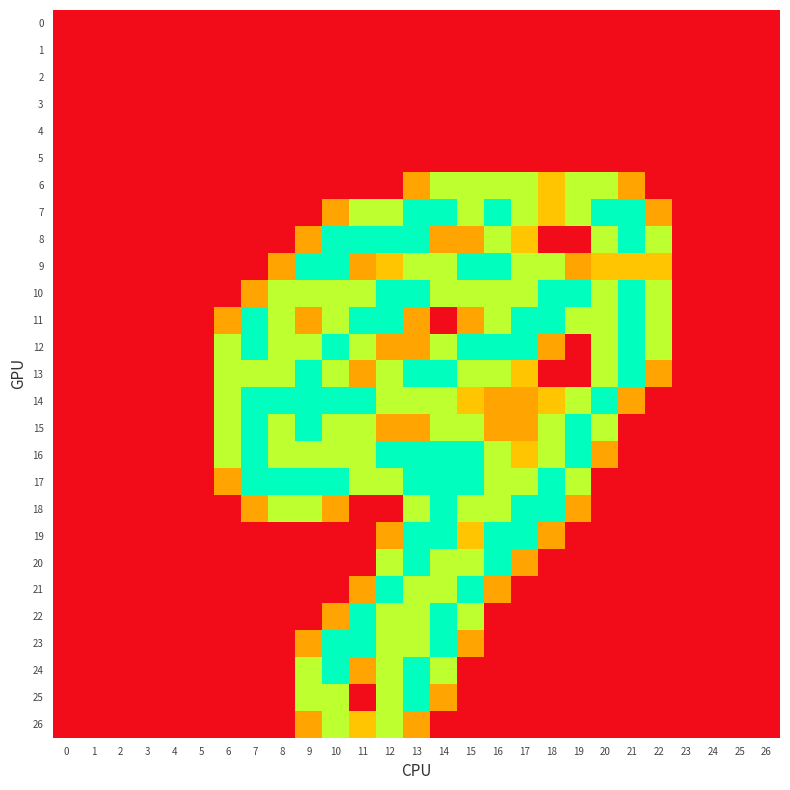

Which has a higher value, 2 or 24?

2